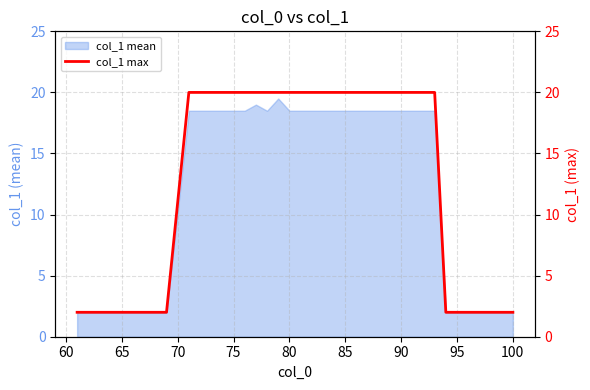

What is the lowest value of the col_1 mean series?

2.0